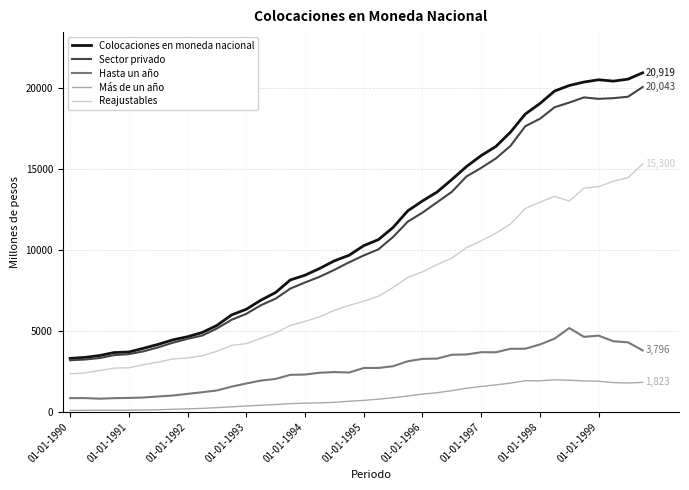

Which series has the largest range (max minus min)?

Colocaciones en moneda nacional